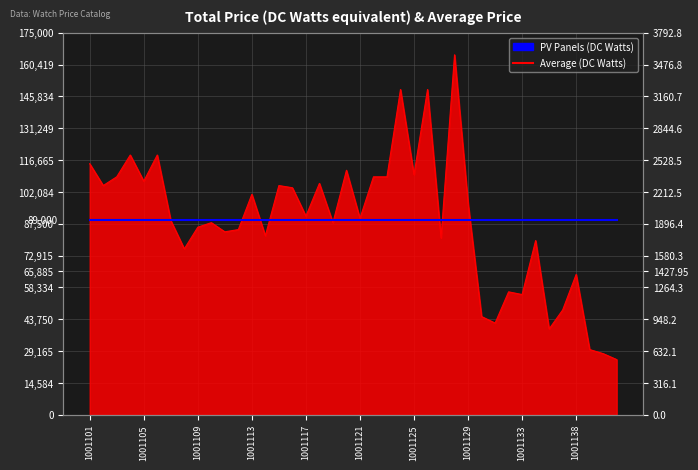

List the labels in order of value, largest first.

1001128, 1001124, 1001126, 1001104, 1001106, 1001101, 1001120, 1001125, 1001103, 1001122, 1001123, 1001105, 1001118, 1001102, 1001115, 1001116, 1001113, 1001129, 1001117, 1001121, 1001107, 1001110, 1001119, 1001109, 1001112, 1001111, 1001114, 1001127, 1001134, 1001108, 1001138, 1001132, 1001133, 1001136, 1001130, 1001131, 1001135, 1001139, 1001140, 1001141